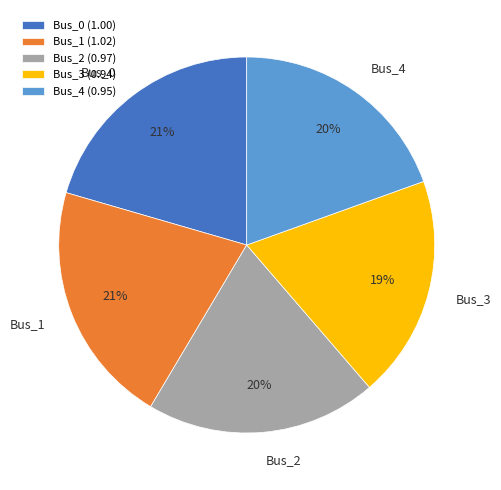

How many slices are in this pie chart?

5